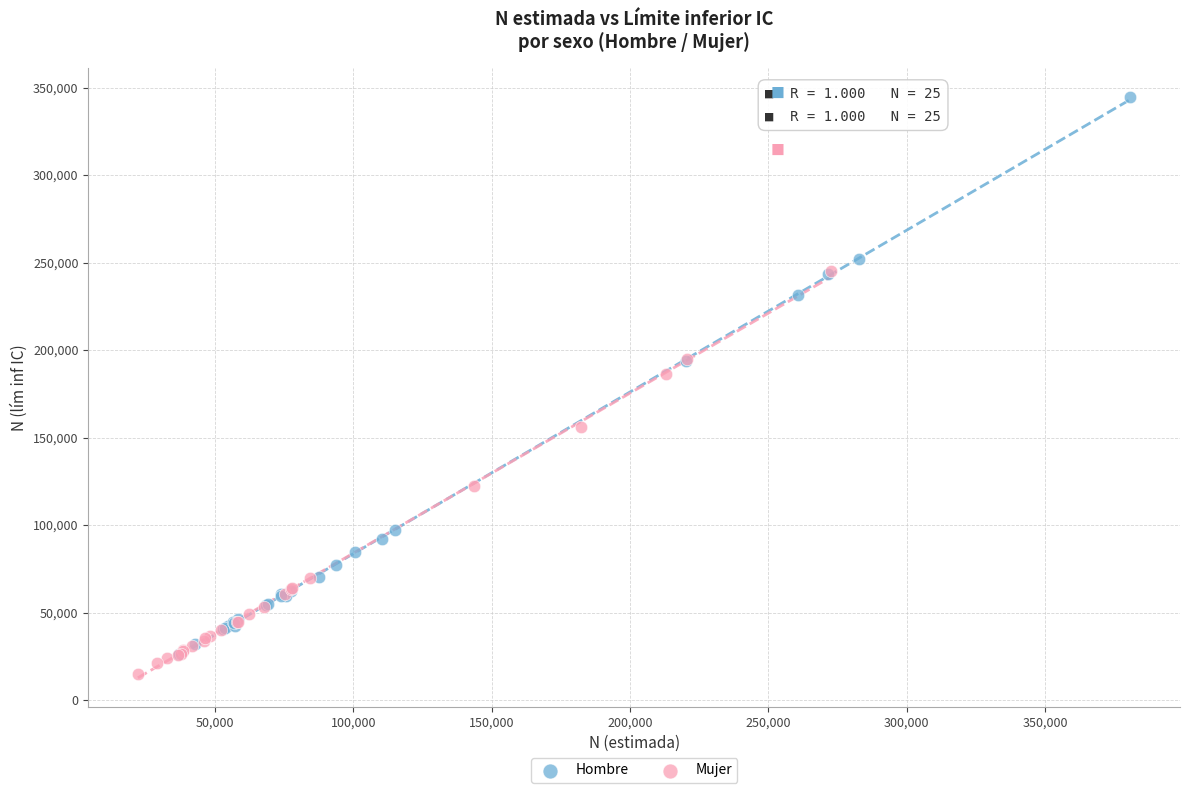

Which series contains the highest Y value?

Hombre